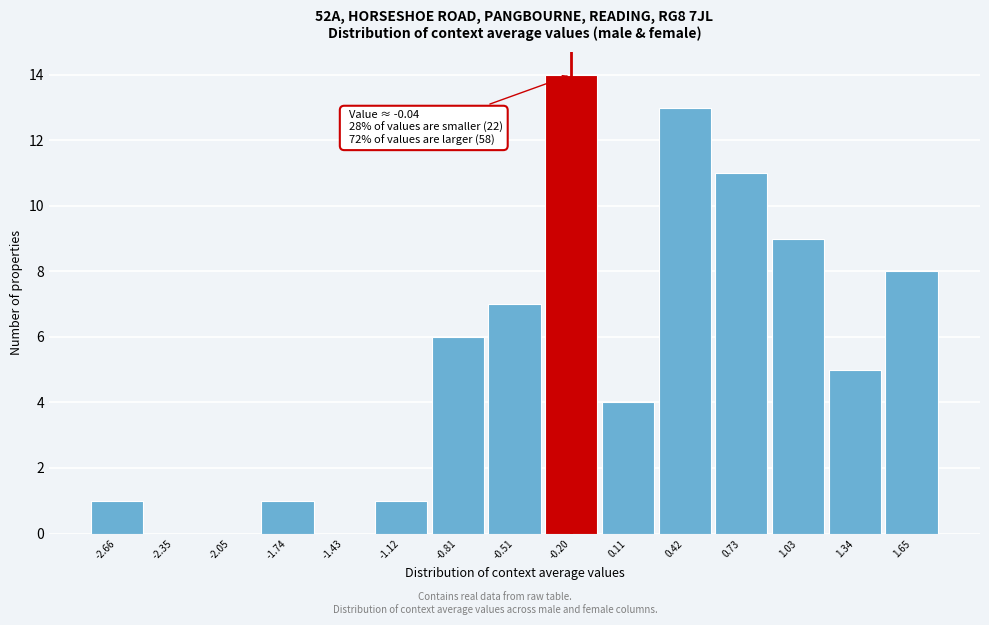

Reading left to right, extract all data points from this chart.

-2.66=1	-2.35=0	-2.05=0	-1.74=1	-1.43=0	-1.12=1	-0.81=6	-0.51=7	-0.20=14	0.11=4	0.42=13	0.73=11	1.03=9	1.34=5	1.65=8